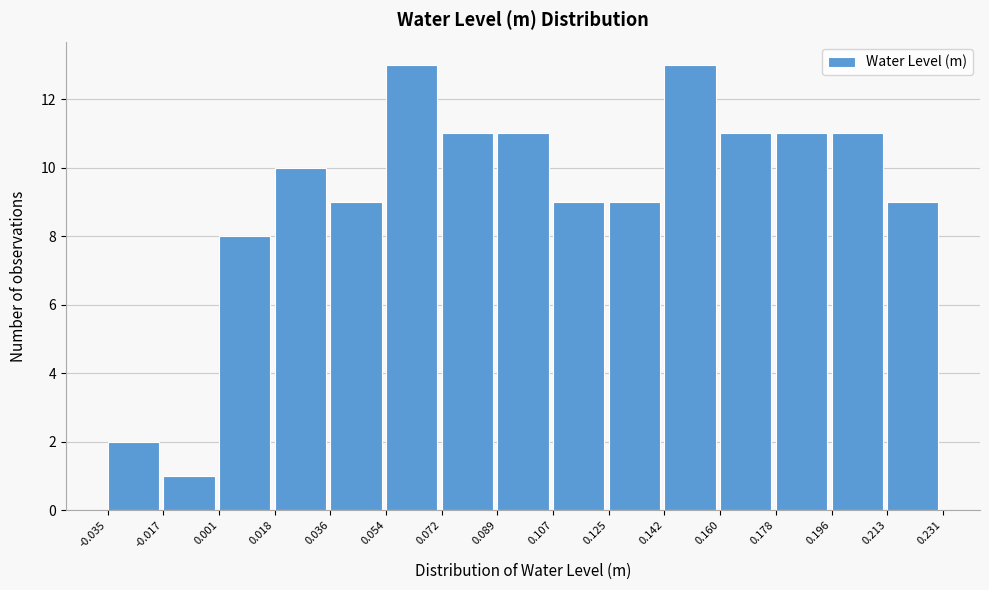

Reading left to right, transcribe this chart: for each bar, give the range it covers on the x-axis and its height. The values are not printed on the chart, so give them approximately, as read against the axis.

-0.035 to -0.017: 2
-0.017 to 0.001: 1
0.001 to 0.018: 8
0.018 to 0.036: 10
0.036 to 0.054: 9
0.054 to 0.072: 13
0.072 to 0.089: 11
0.089 to 0.107: 11
0.107 to 0.125: 9
0.125 to 0.142: 9
0.142 to 0.160: 13
0.160 to 0.178: 11
0.178 to 0.196: 11
0.196 to 0.213: 11
0.213 to 0.231: 9